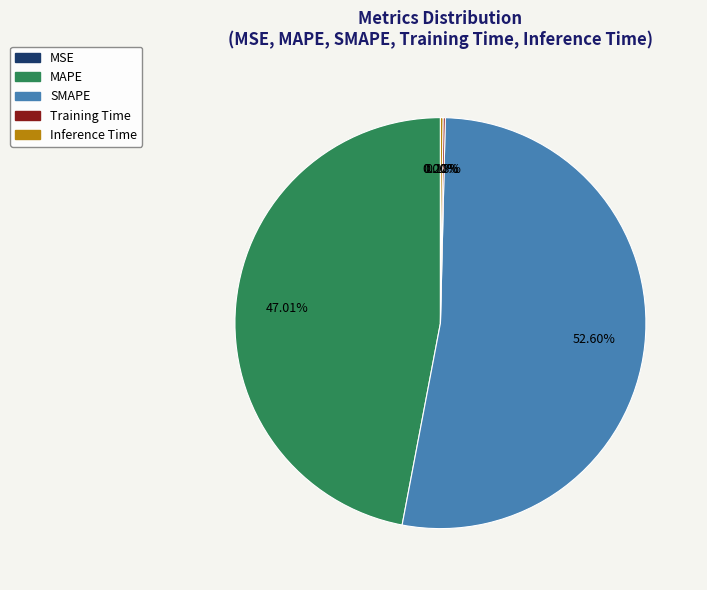

Which slice represents more than half of the pie?

SMAPE